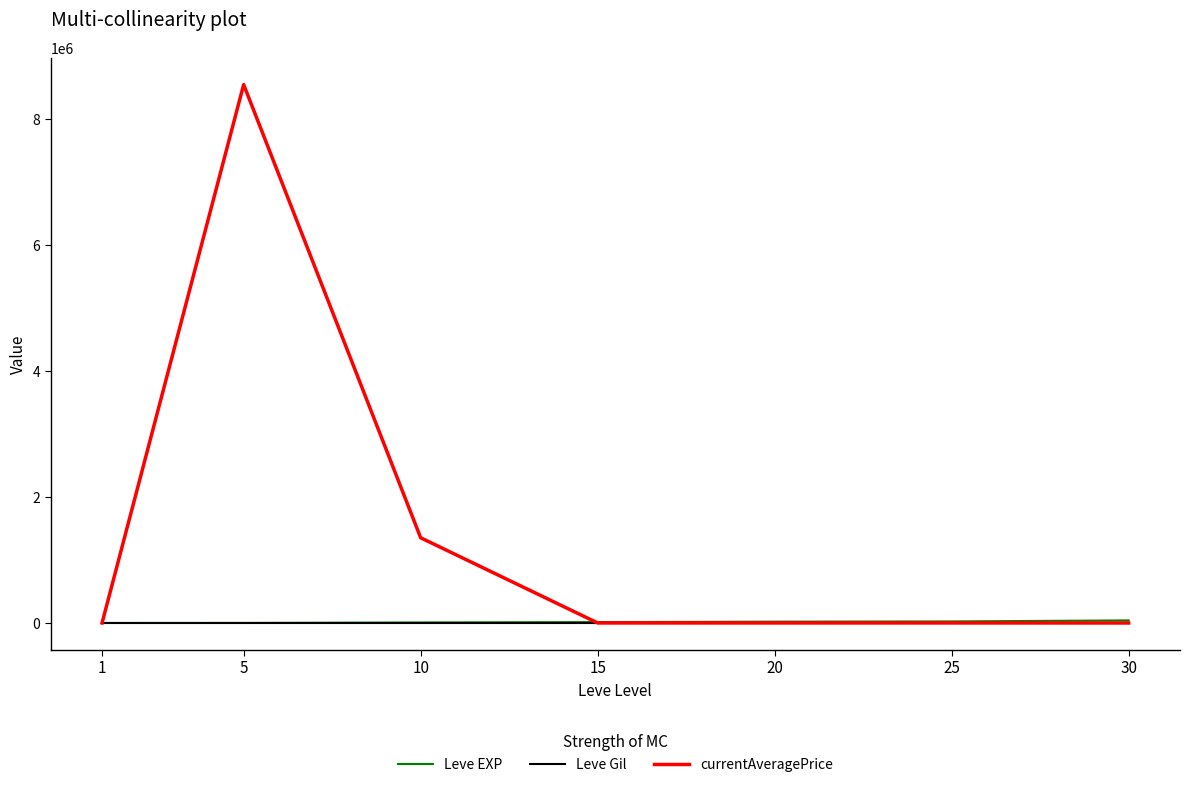

At how many categories does at least one series exceed 5259635?

1